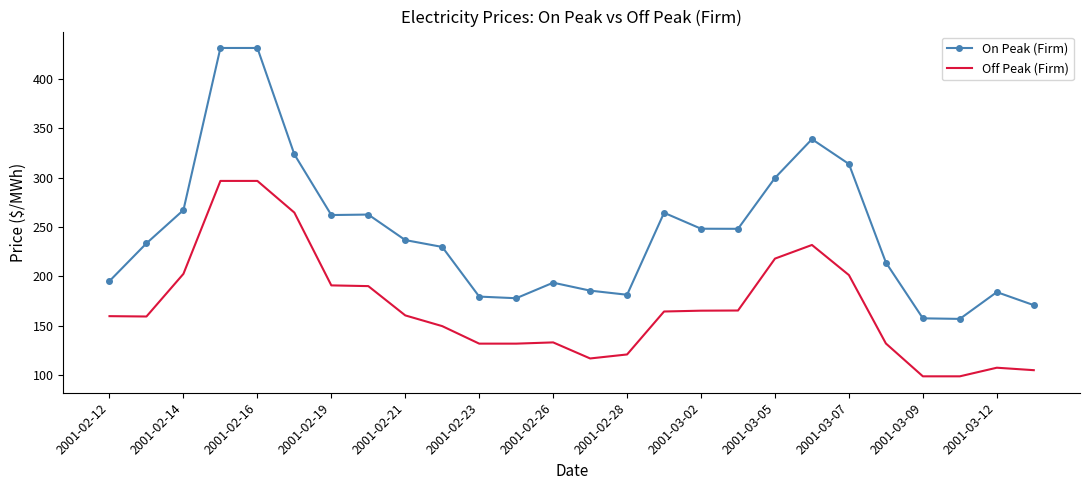

What is the maximum value for Off Peak (Firm)?

296.8